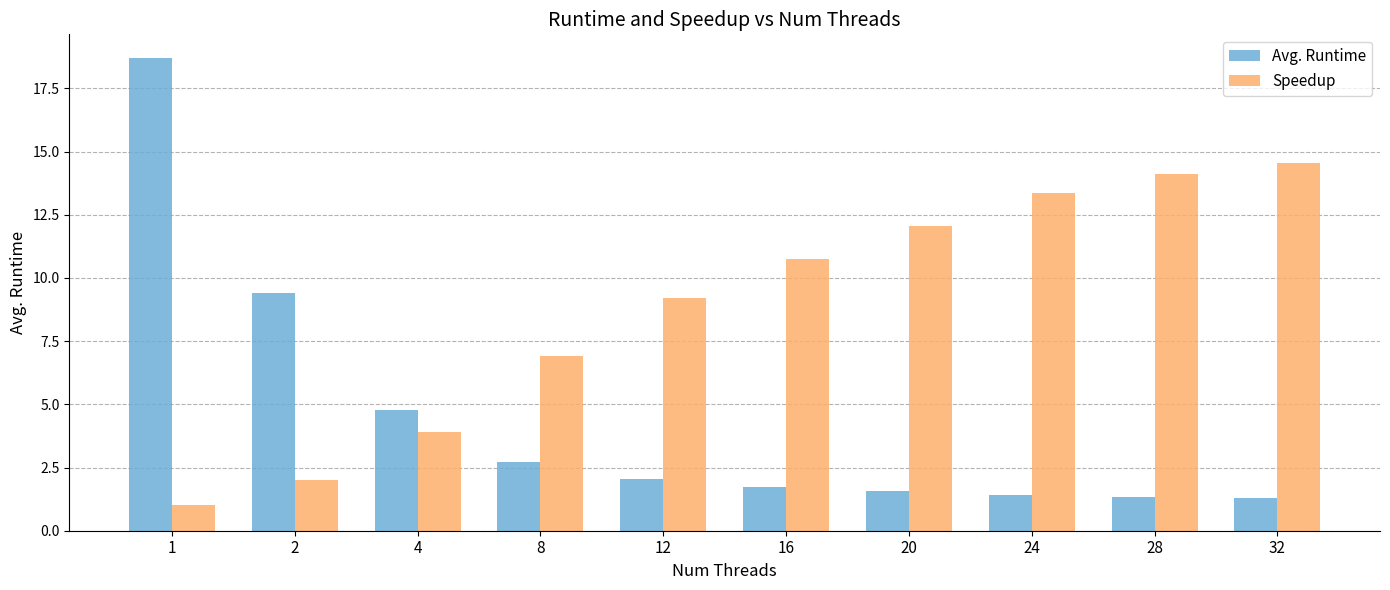

At which label does Speedup reach its peak?

32